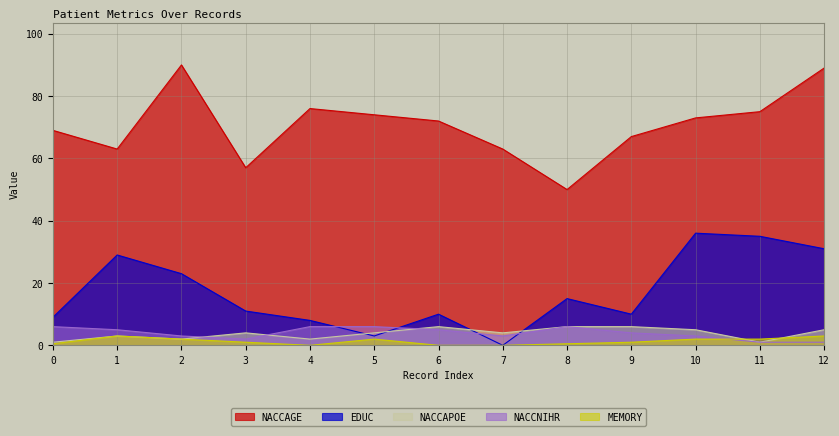

How many positive values does the MEMORY series have?

10